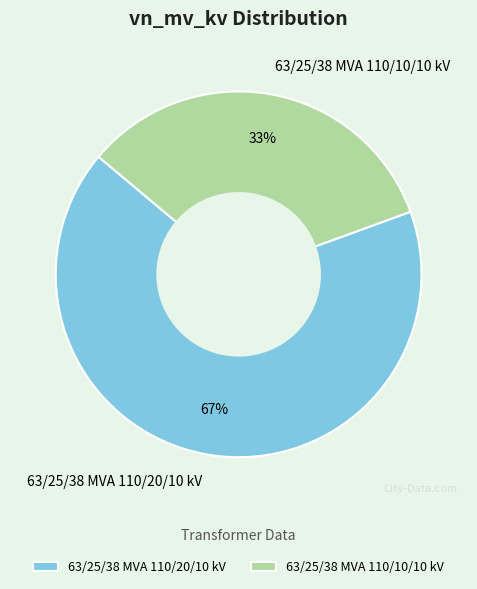

Do 63/25/38 MVA 110/10/10 kV and 63/25/38 MVA 110/20/10 kV together represent more than half of the pie?

Yes